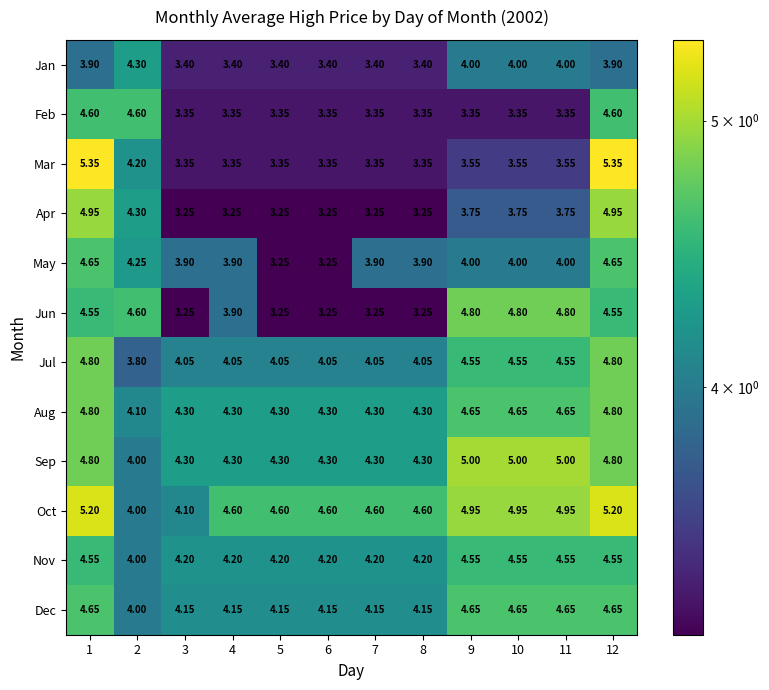

Which series changed the most between 6 and 10?

Jun